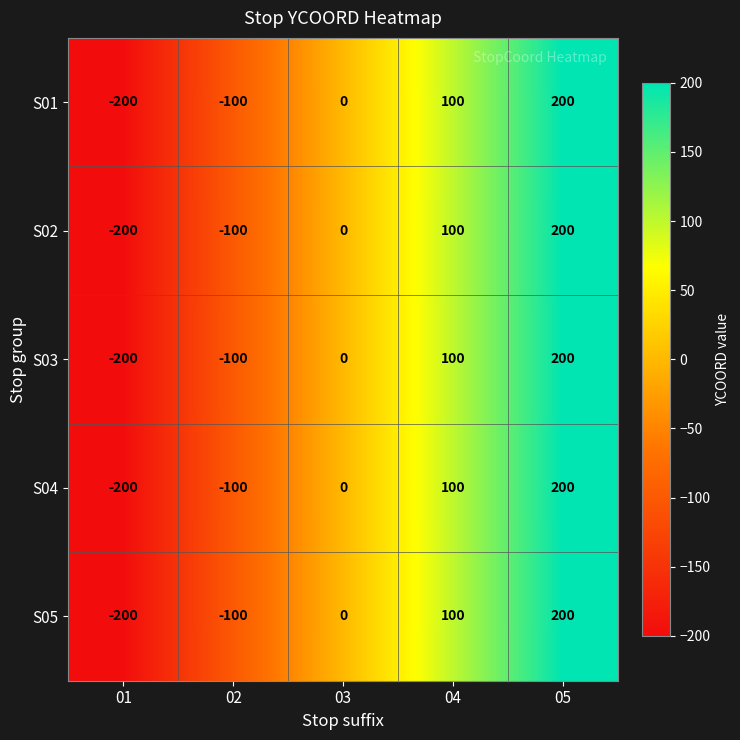

Rank the categories by S01 value from lowest to highest.

01, 02, 03, 04, 05